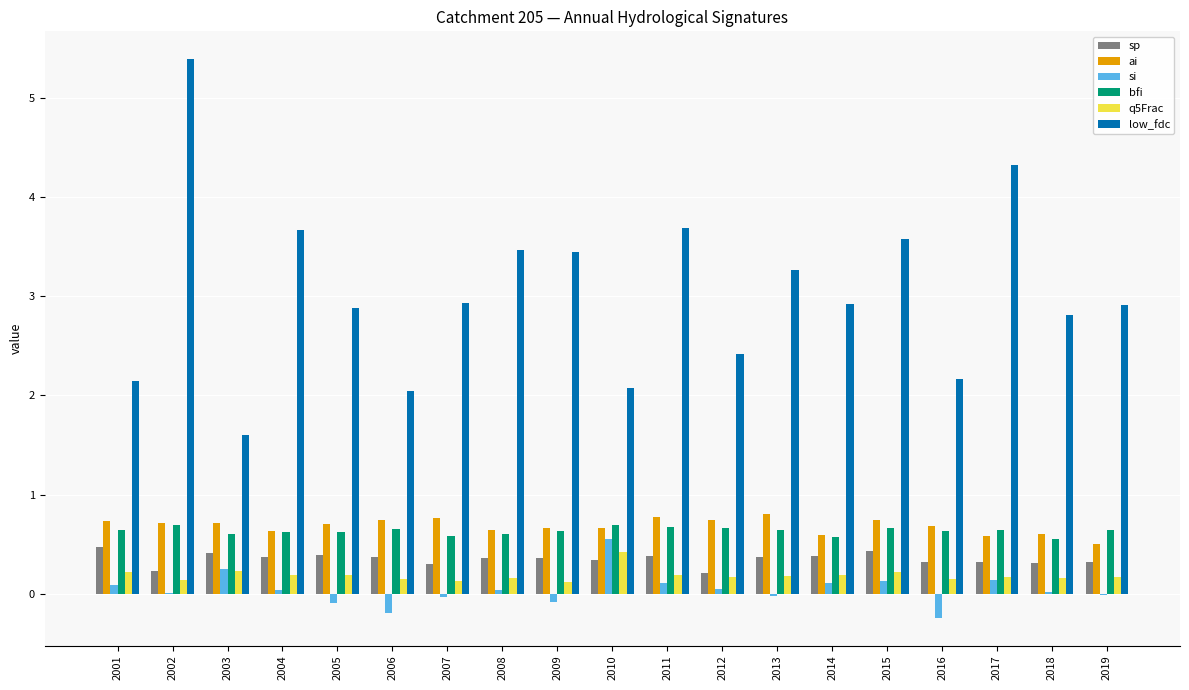

At which category is the sum across all series the highest?

2002